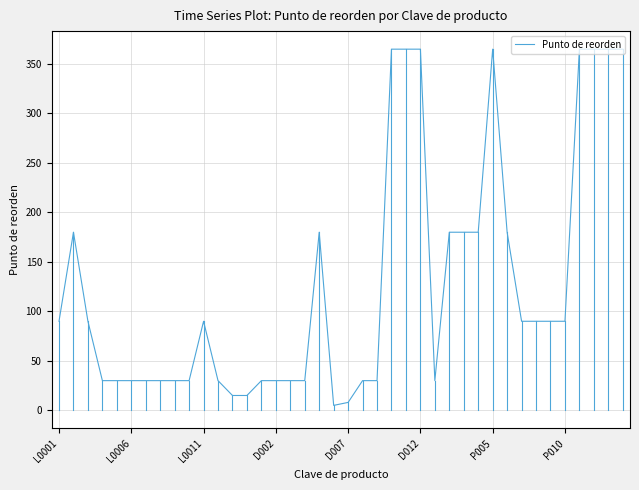

What is the maximum value shown in the chart?

365